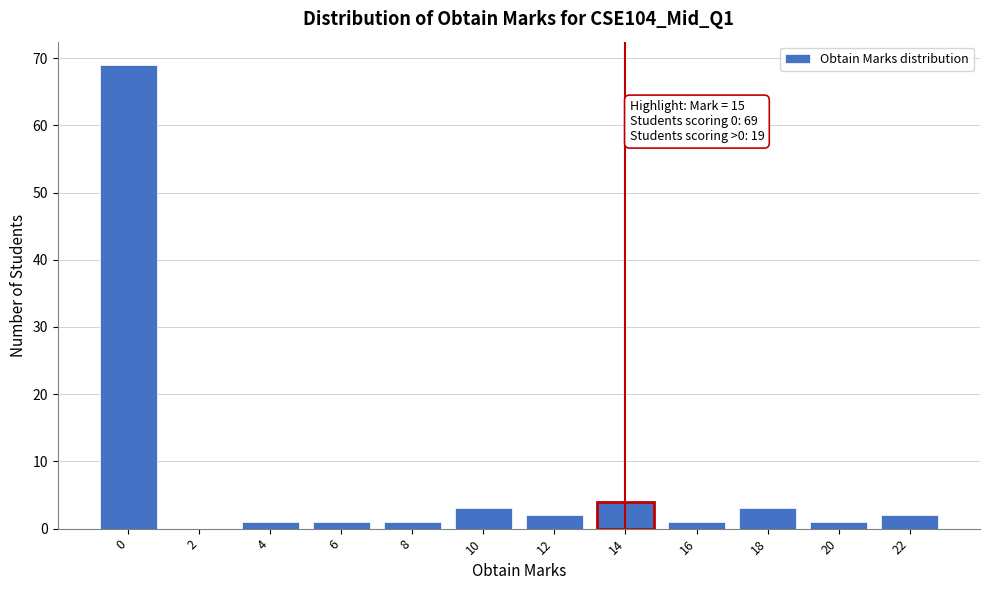

Reading right to left, what are all the values shown in this chart?

22=2	20=1	18=3	16=1	14=4	12=2	10=3	8=1	6=1	4=1	2=0	0=69